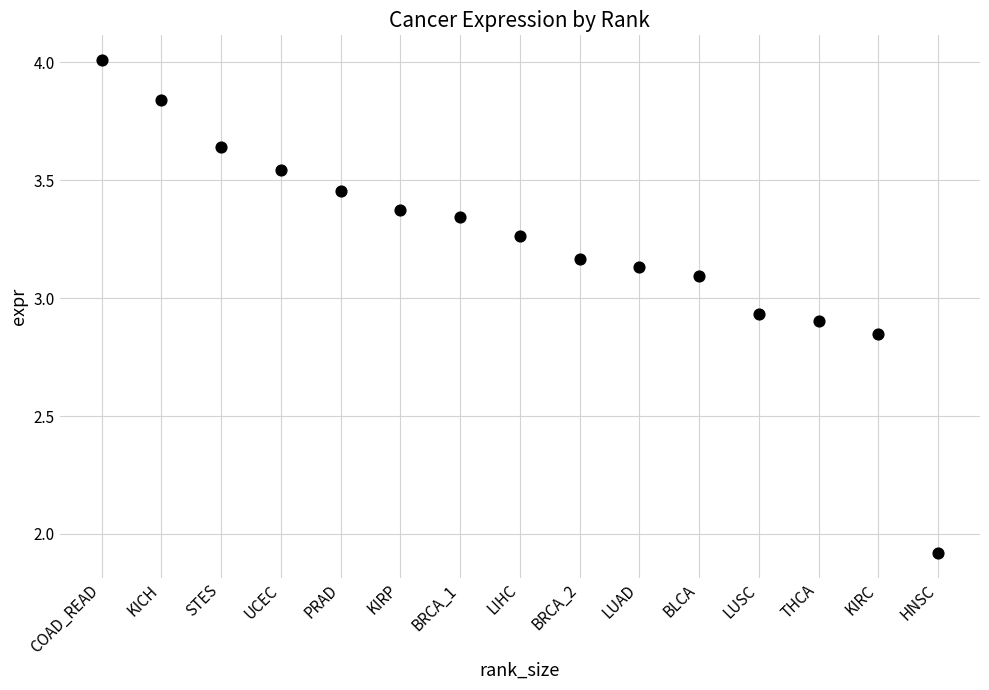

What is the range of Y values (max minus min)?

2.1